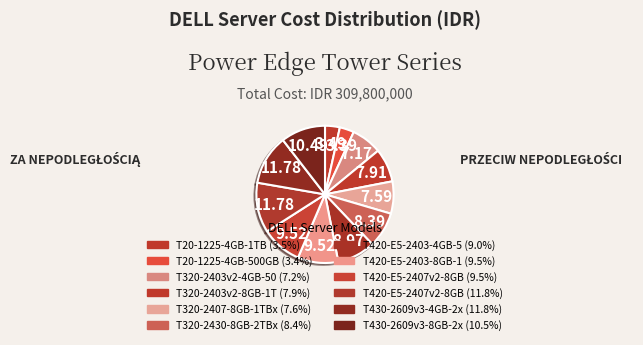

Is there any slice that represents more than half of the pie?

No